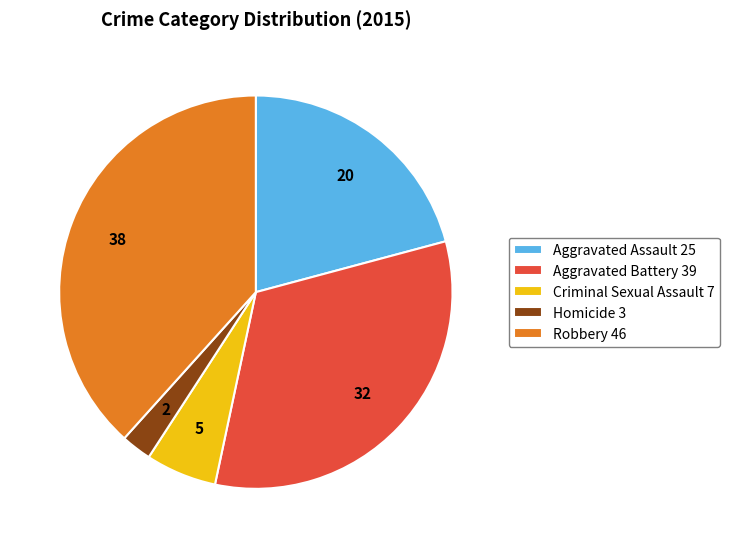

Which has a higher value, Aggravated Assault or Criminal Sexual Assault?

Aggravated Assault